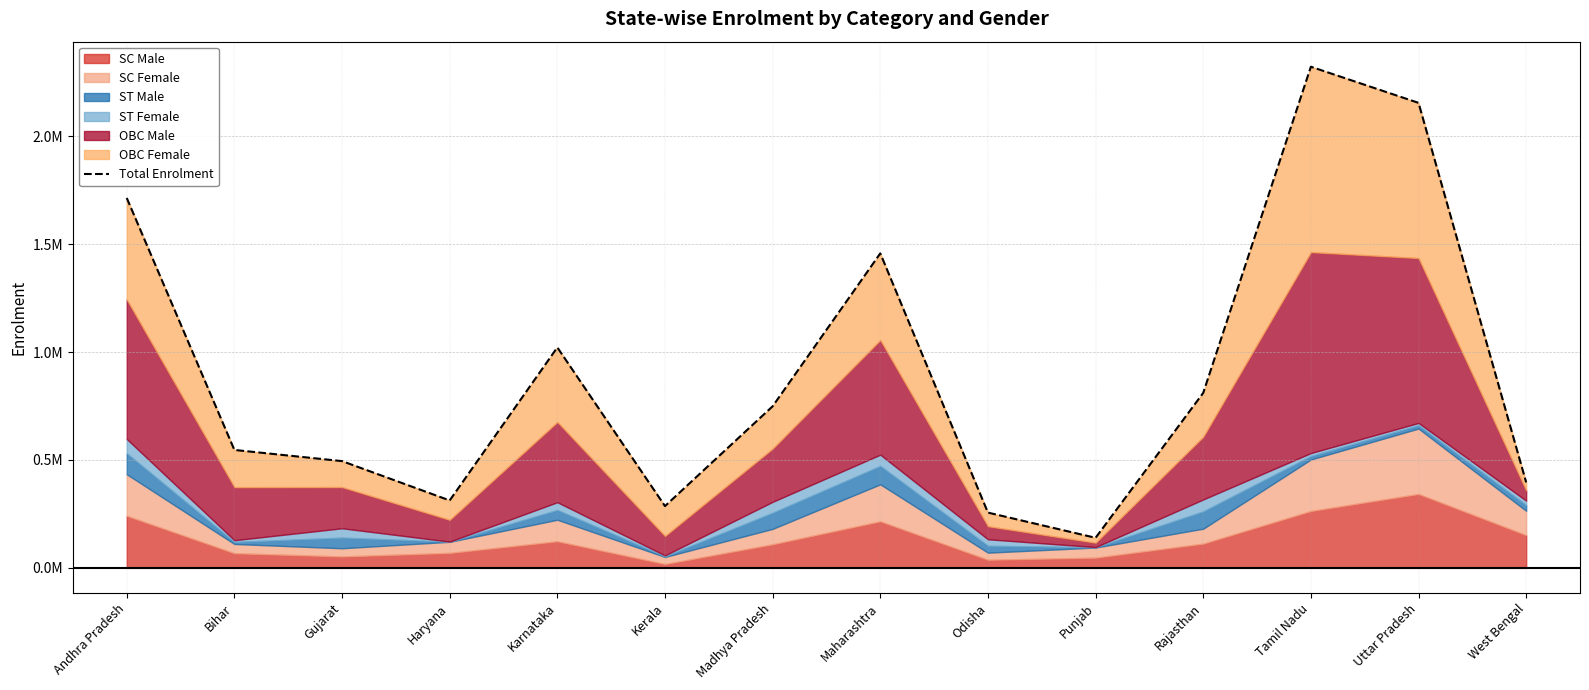

The value at Uttar Pradesh is 1203868. True or false?

False